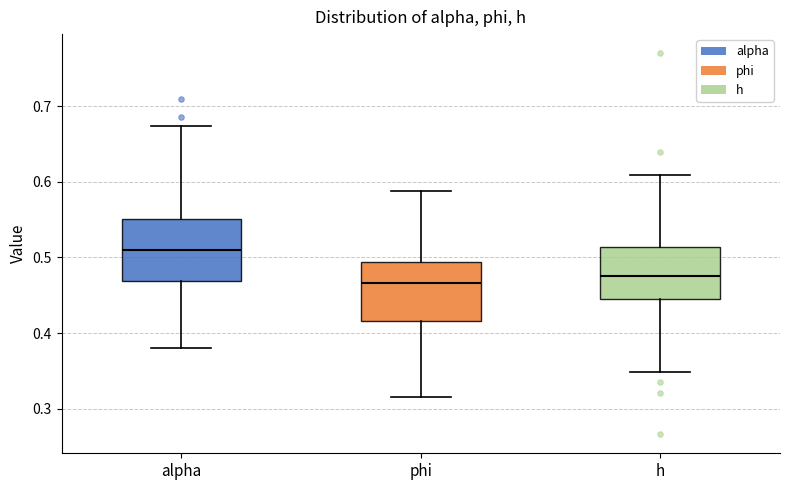

Reading left to right, read every box against the y-axis: the position of its median line, the range the box covers, and the ends of its whiskers. The values are not printed on the chart, so give them approximately, as read against the axis.

alpha: median 0.51, box 0.47 to 0.55, whiskers 0.38 to 0.67
phi: median 0.47, box 0.42 to 0.49, whiskers 0.32 to 0.59
h: median 0.48, box 0.44 to 0.51, whiskers 0.35 to 0.61